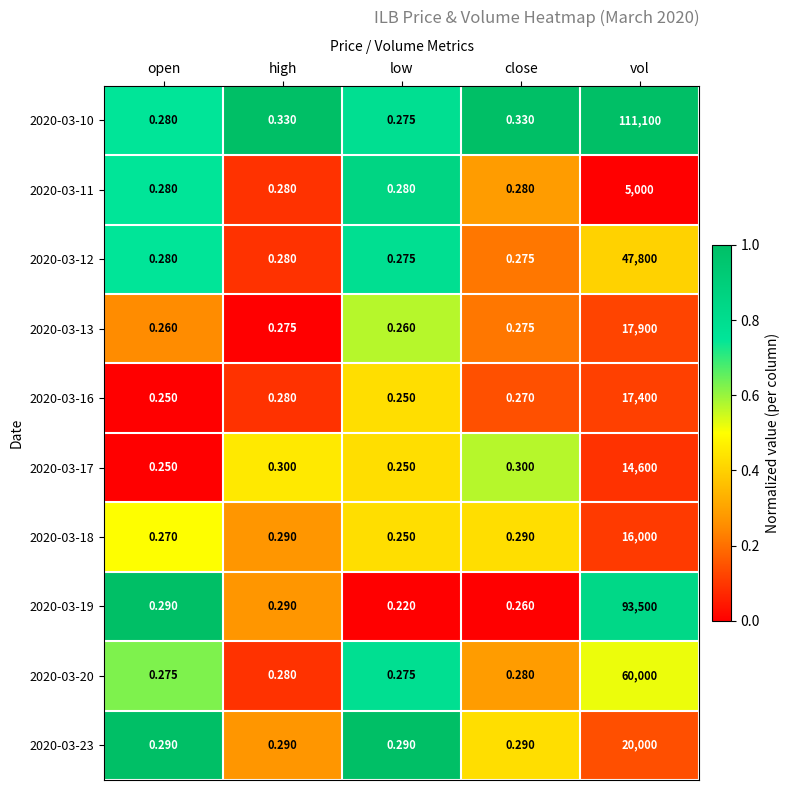

Which category has the lowest value across all series?

low